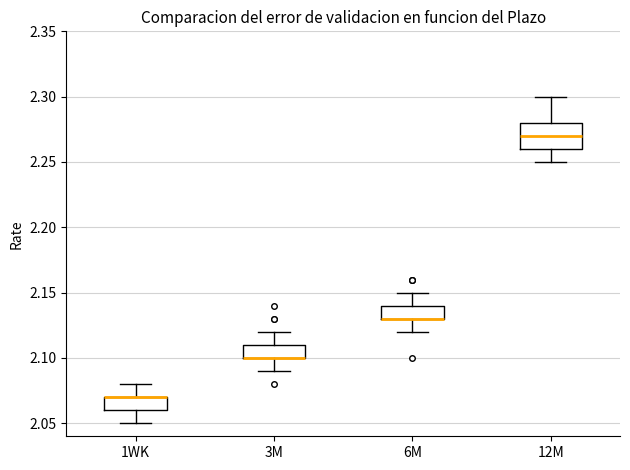

Reading left to right, transcribe this box plot: for each box, give where its median line is, the range the box spans, and where its two whiskers end, as read against the y-axis. The values are not printed on the chart, so give them approximately, as read against the axis.

1WK: median 2.07 (drawn on the box's upper edge), box 2.06 to 2.07, whiskers 2.05 to 2.08
3M: median 2.10 (drawn on the box's lower edge), box 2.10 to 2.11, whiskers 2.09 to 2.12
6M: median 2.13 (drawn on the box's lower edge), box 2.13 to 2.14, whiskers 2.12 to 2.15
12M: median 2.27, box 2.26 to 2.28, whiskers 2.25 to 2.30